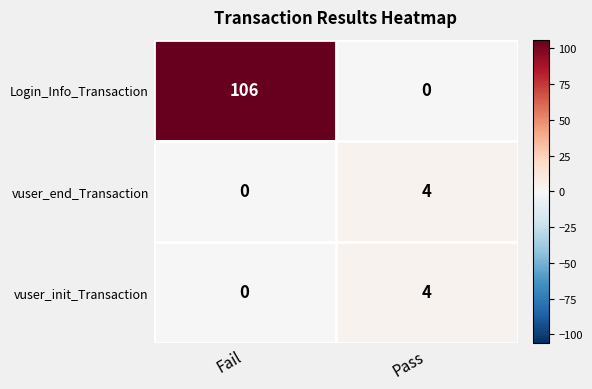

List the labels in order of vuser_init_Transaction value, largest first.

Pass, Fail